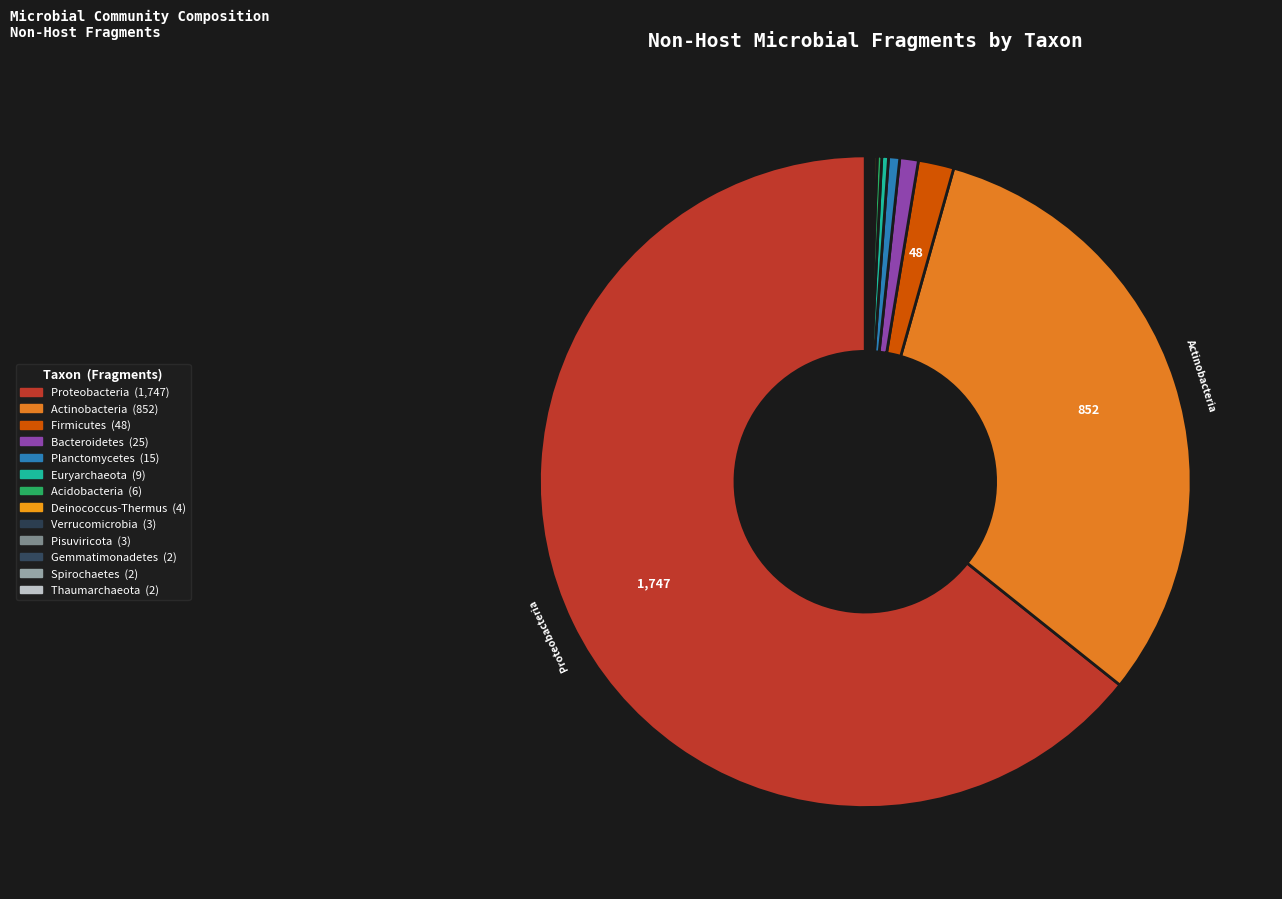

Does any single category account for the majority?

Yes